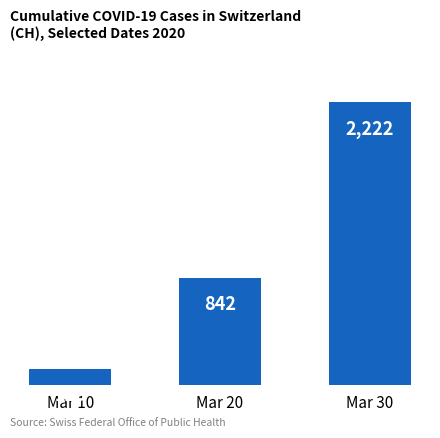

What is the value of the 3rd bar from the left?

2222